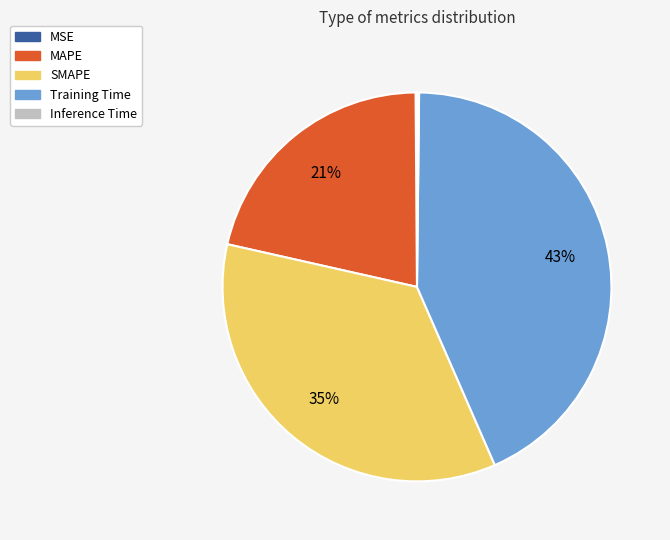

Does Training Time represent more than half of the total?

No